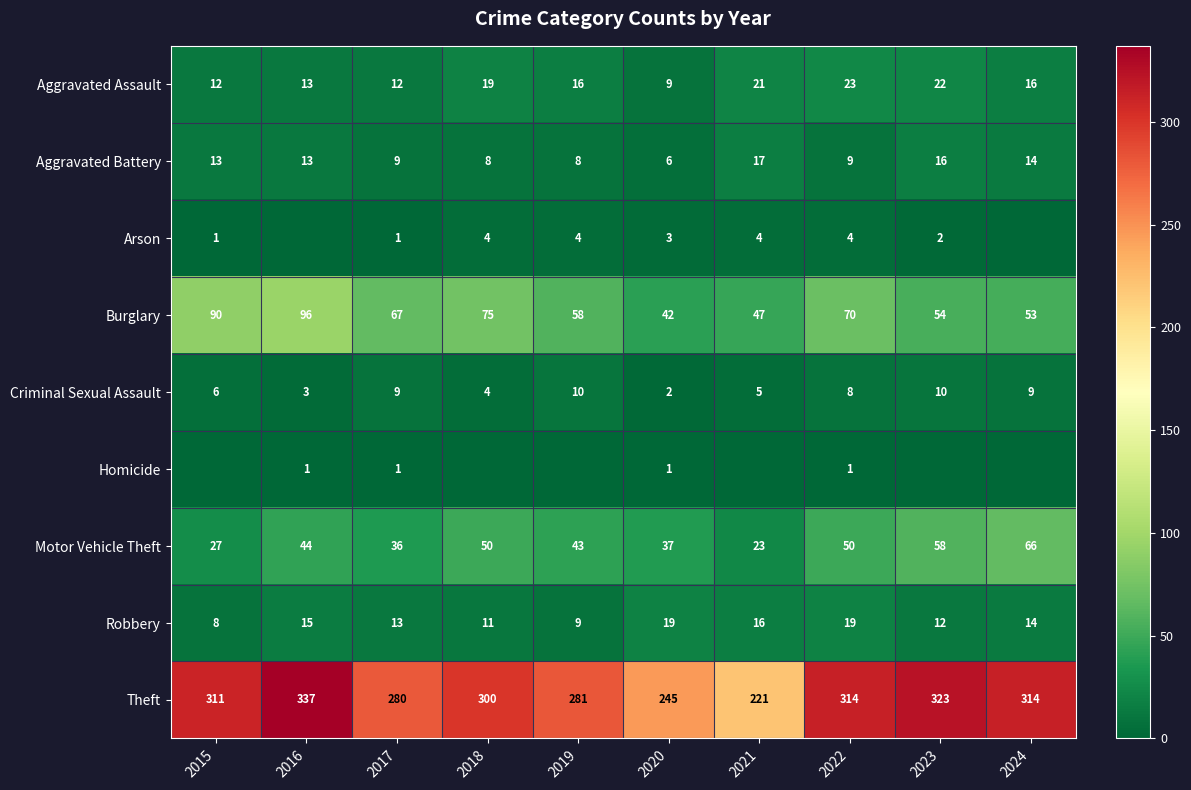

How many distinct data groups are displayed?

9